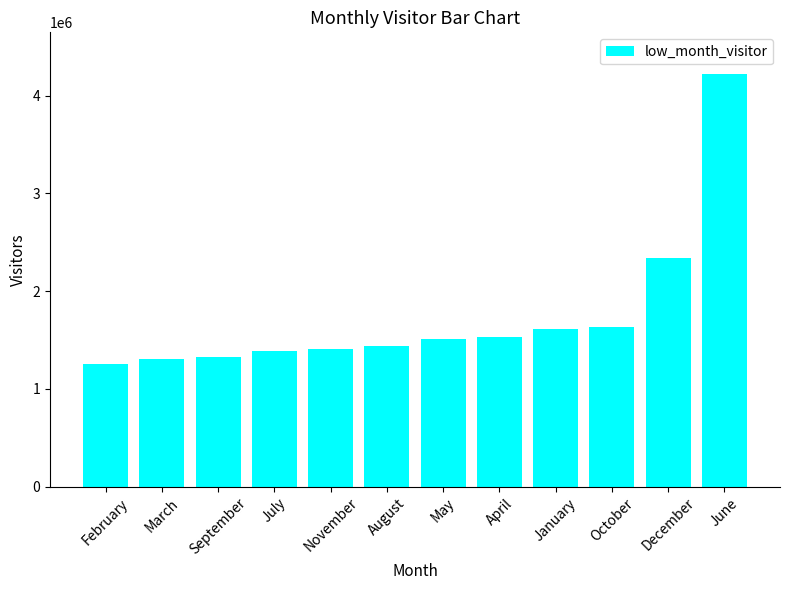

Which has a higher value, January or September?

January